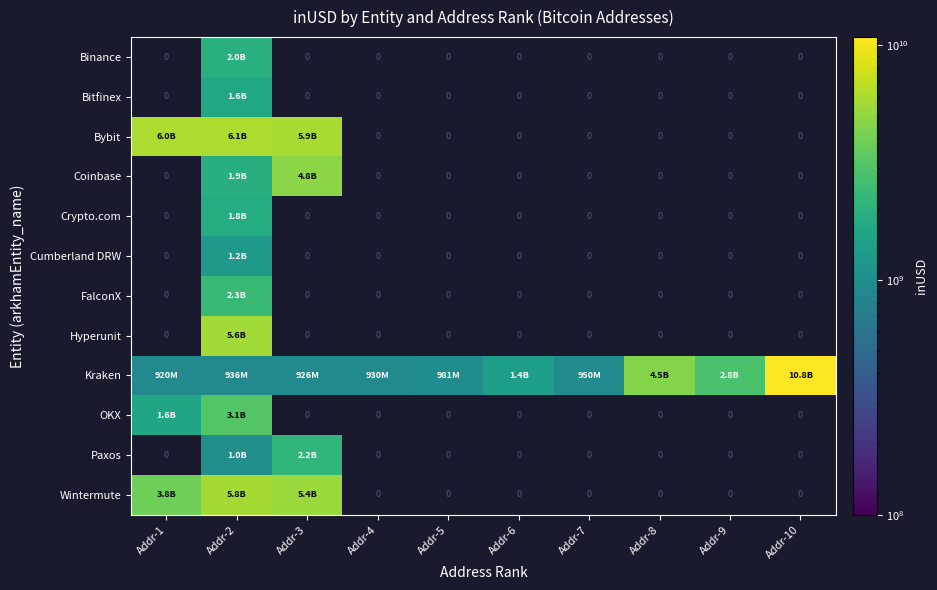

How many positive values does the Bybit series have?

3